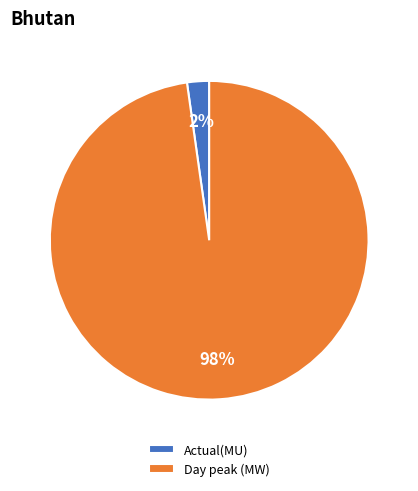

What percentage is the Day peak (MW) slice, to the nearest percent?

98%